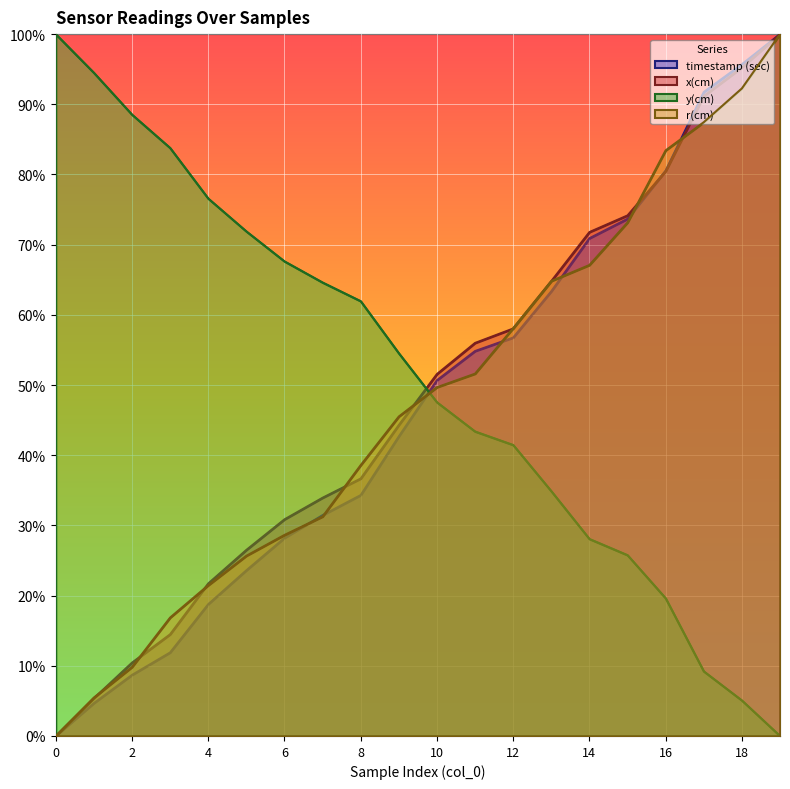

What is the value of the y(cm) point at the 15th from the left?

0.3